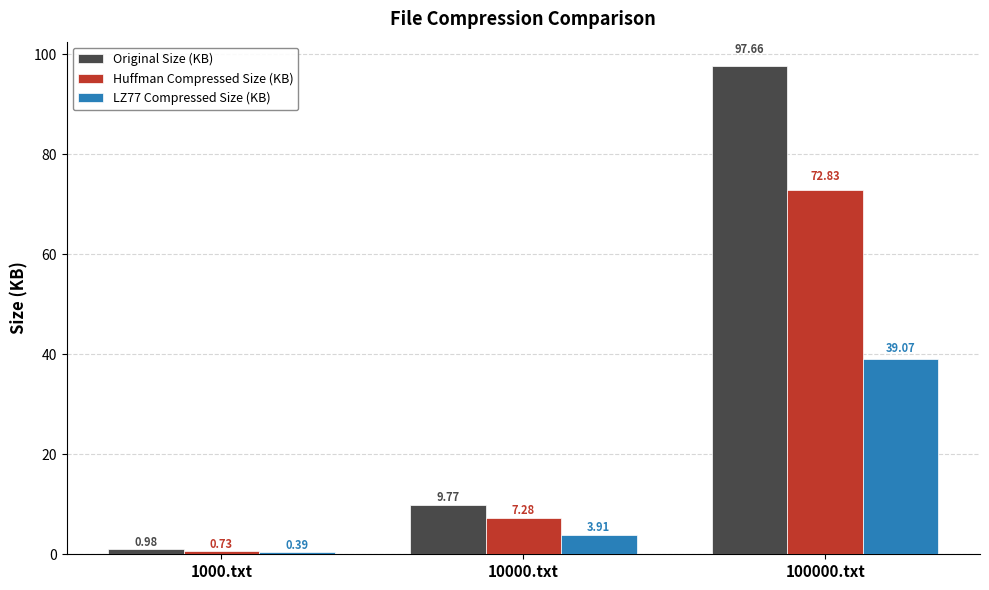

What is the difference between the maximum and minimum values in the Huffman Compressed Size (KB) series?

72.1